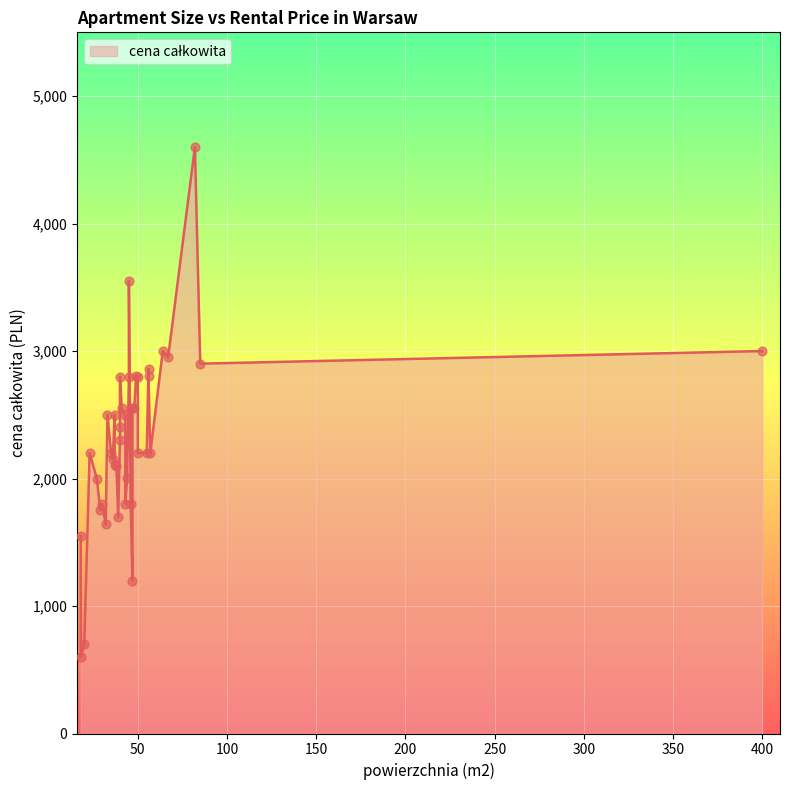

Between 47 and 27, which is larger?

47